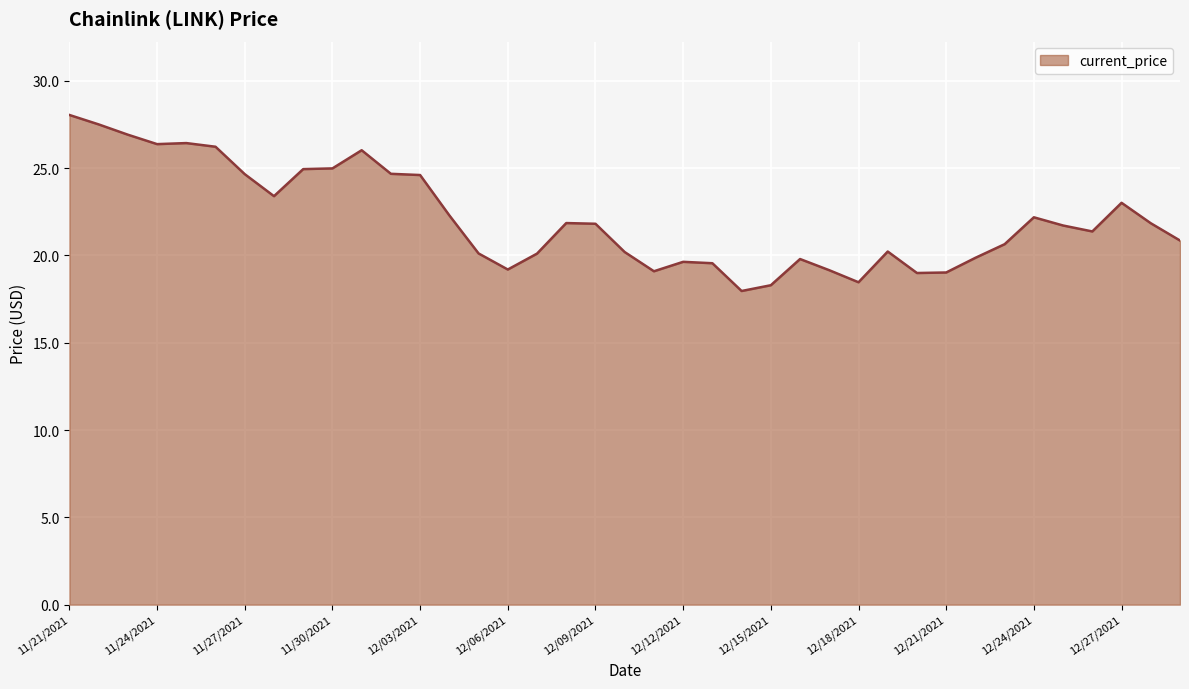

What is the difference between the maximum and minimum values?

10.1